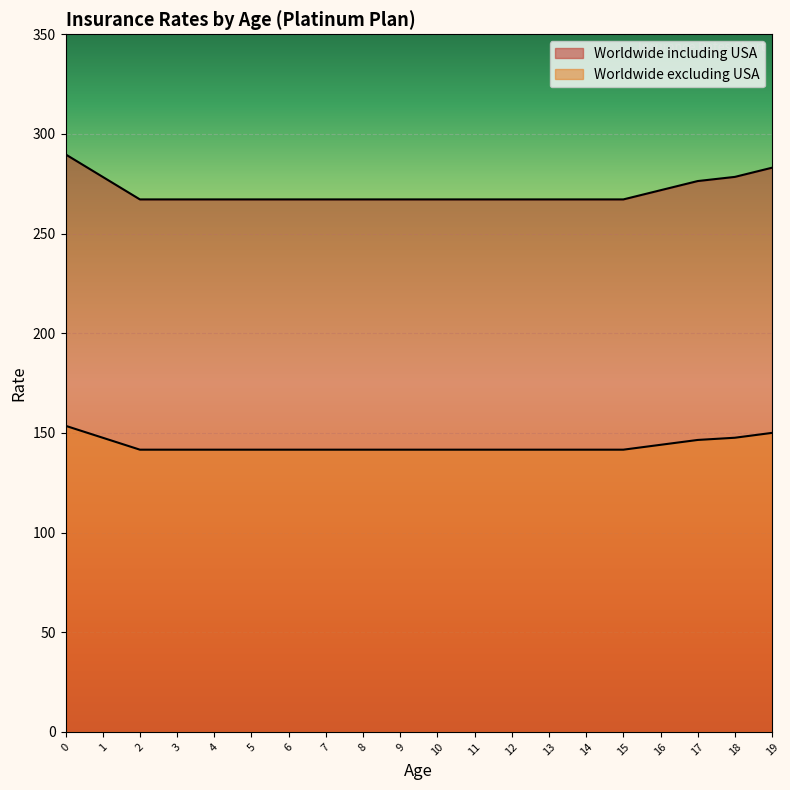

Reading left to right, extract all data points from this chart.

Worldwide including USA: 0=289.8	1=278.5	2=267.2	3=267.2	4=267.2	5=267.2	6=267.2	7=267.2	8=267.2	9=267.2	10=267.2	11=267.2	12=267.2	13=267.2	14=267.2	15=267.2	16=271.8	17=276.4	18=278.5	19=283.1
Worldwide excluding USA: 0=153.6	1=147.6	2=141.6	3=141.6	4=141.6	5=141.6	6=141.6	7=141.6	8=141.6	9=141.6	10=141.6	11=141.6	12=141.6	13=141.6	14=141.6	15=141.6	16=144.0	17=146.5	18=147.6	19=150.0